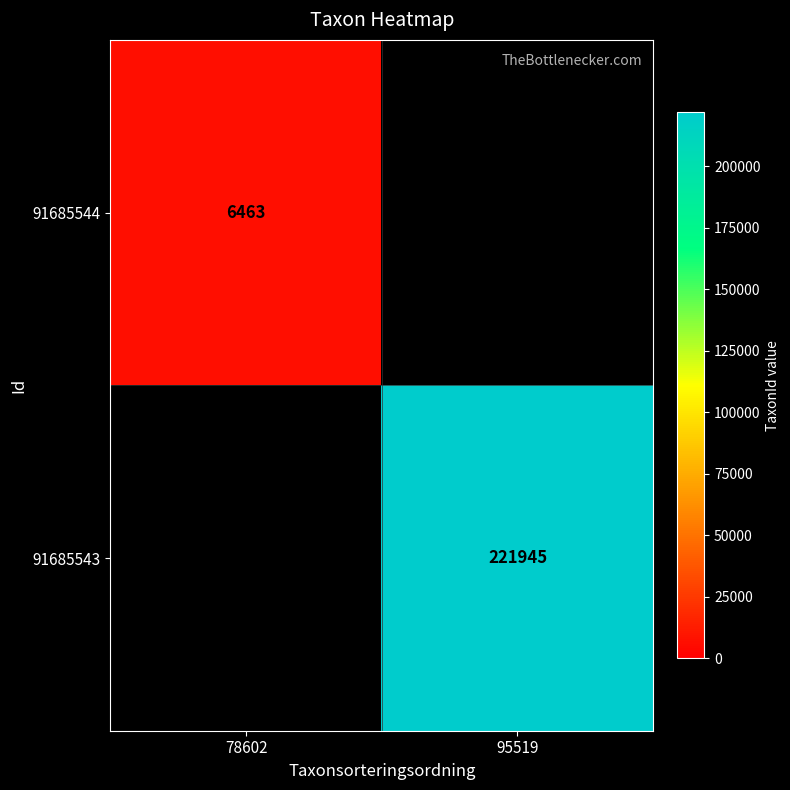

At how many categories does at least one series exceed 68210?

1